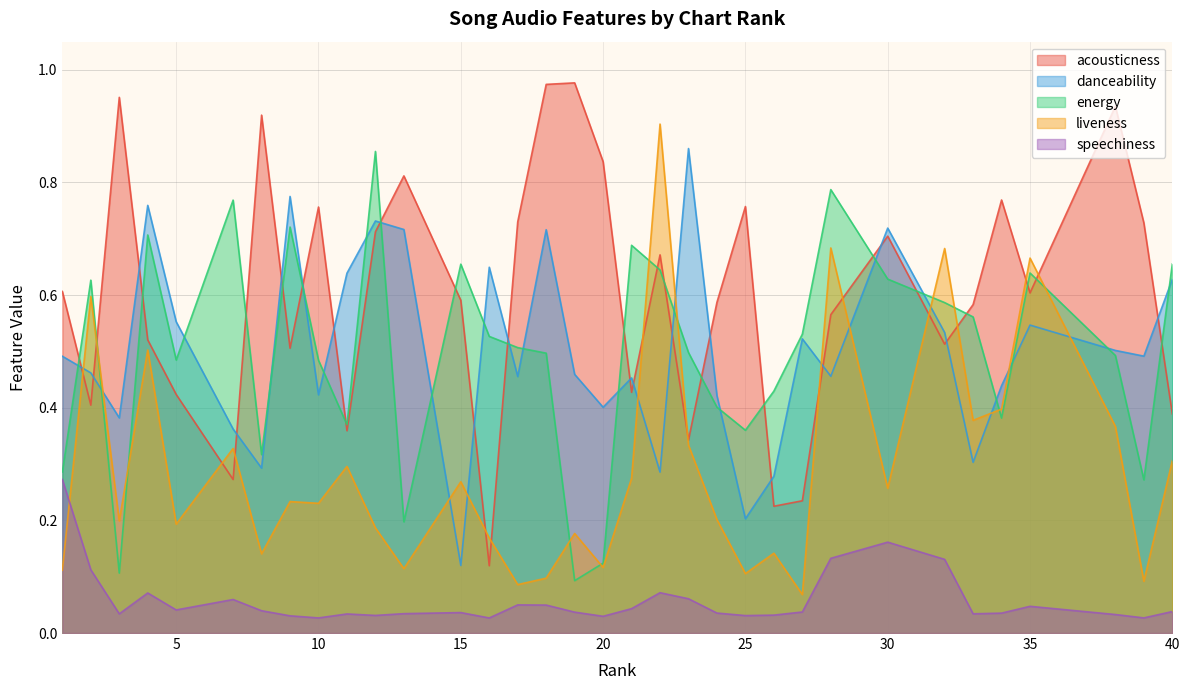

True or false: speechiness has a value of 0.0 at 35.

True